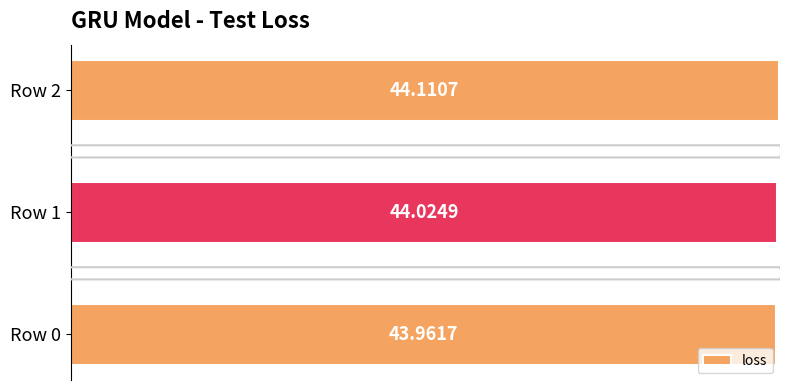

Does the chart contain any negative values?

No